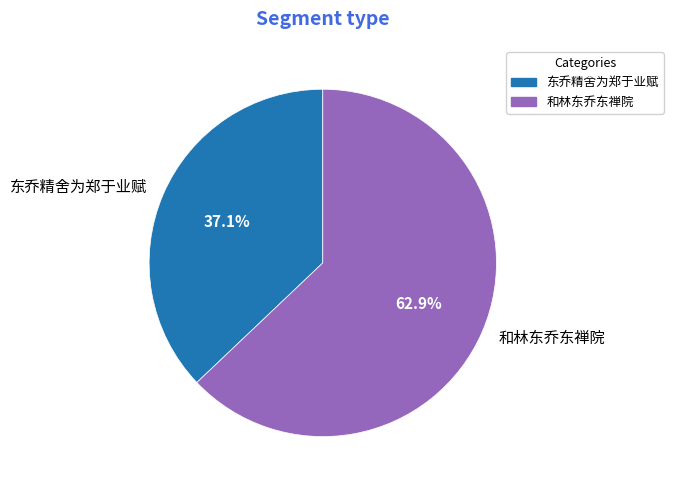

Approximately how many times larger is the value at 和林东乔东禅院 compared to 东乔精舍为郑于业赋?

1.7